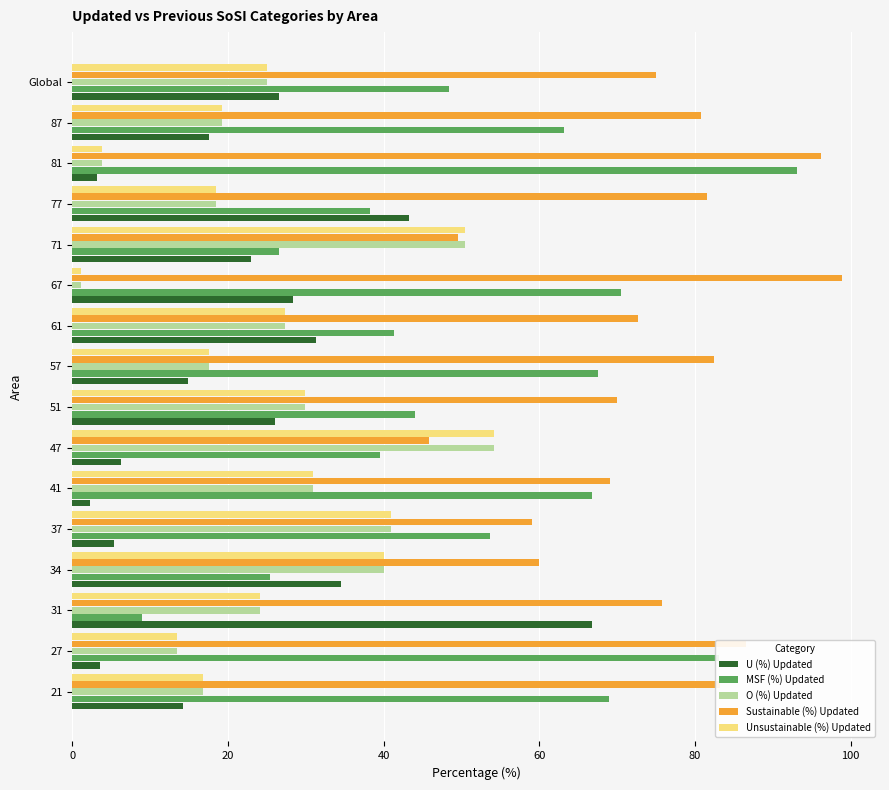

Is the value of Unsustainable (%) Updated at 21 greater than the value of U (%) Updated at 77?

No